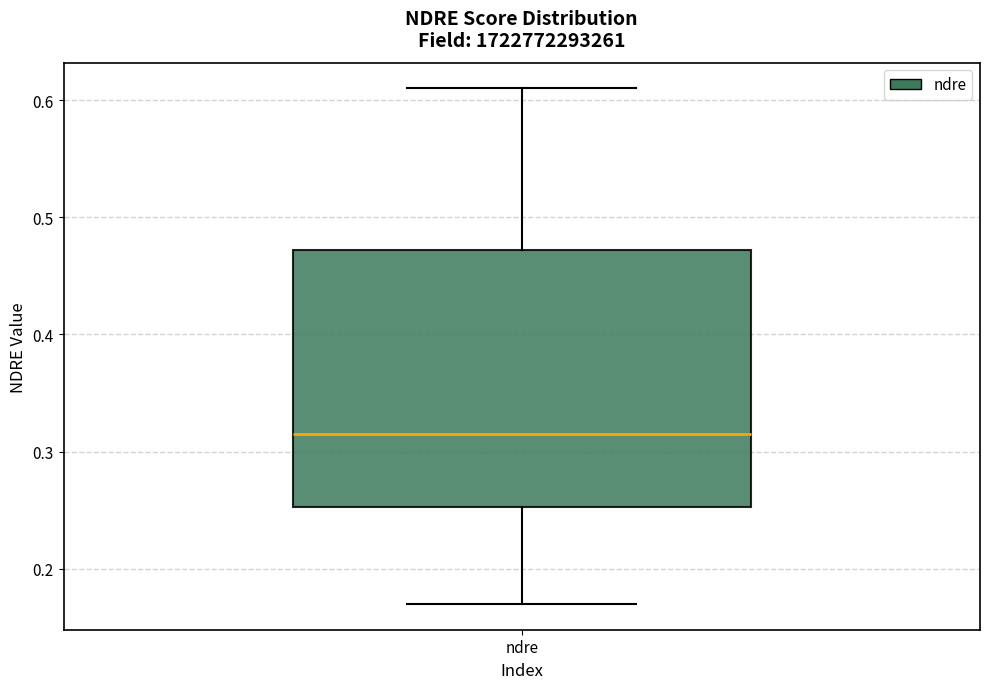

Read this box plot against the y-axis: the position of the median line, the range covered by the box, and the ends of both whiskers. The values are not printed on the chart, so give them approximately, as read against the axis.

median 0.32, box 0.25 to 0.47, whiskers 0.17 to 0.61